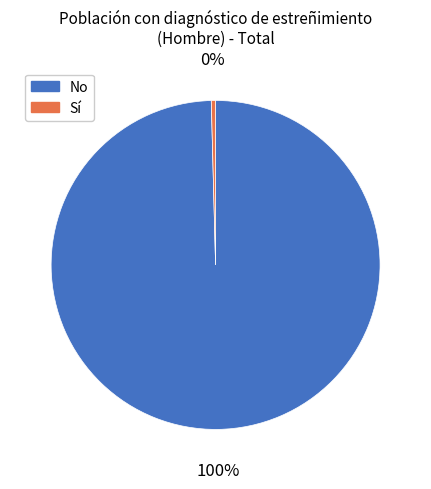

To the nearest percent, what is the average slice percentage?

50%